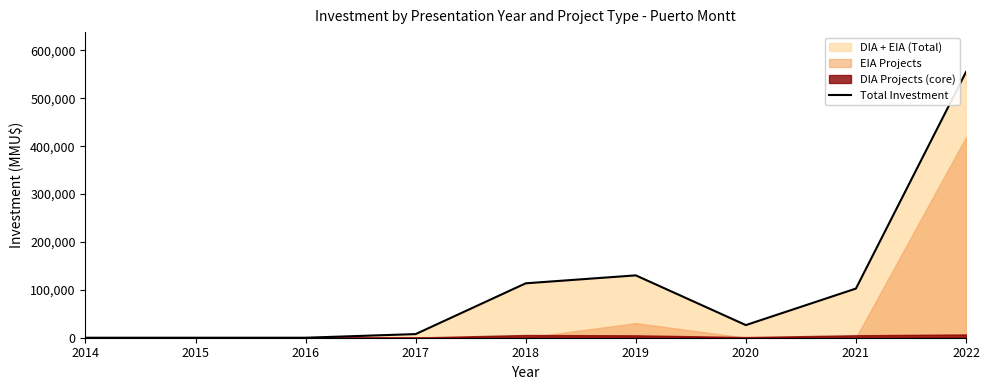

Reading right to left, list all the values displayed in this chart.

554898	102630	26389	130202	113608	7590	0	0	0